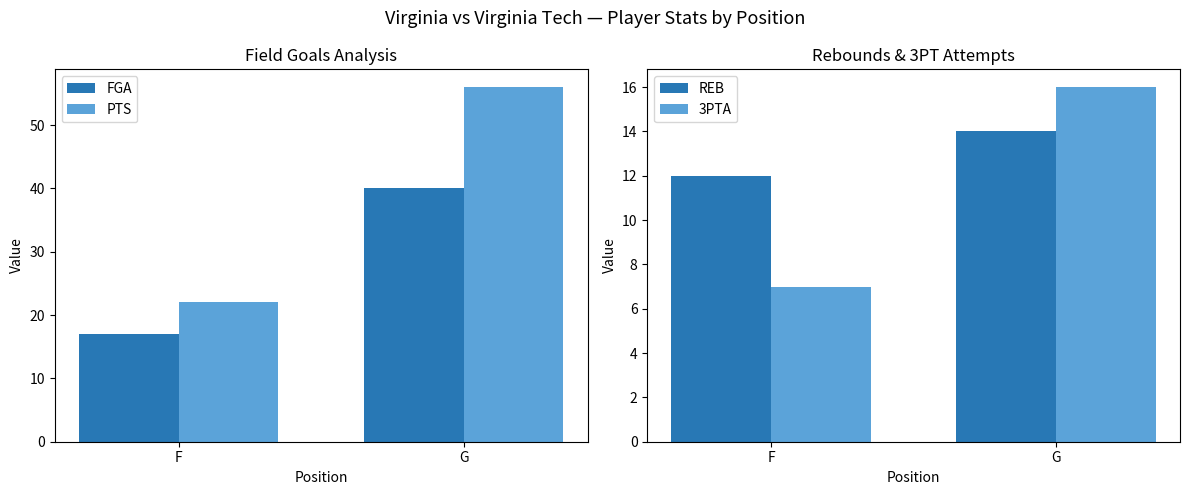

Which has a higher value, G or F?

G